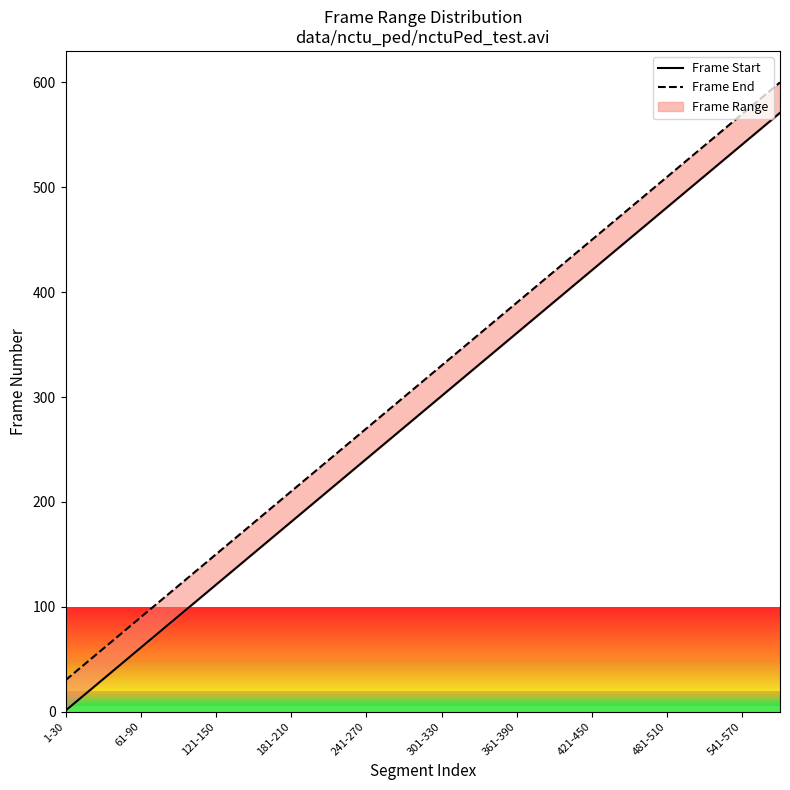

Is the value of Frame End at 1-30 greater than the value of Frame Start at 181-210?

No